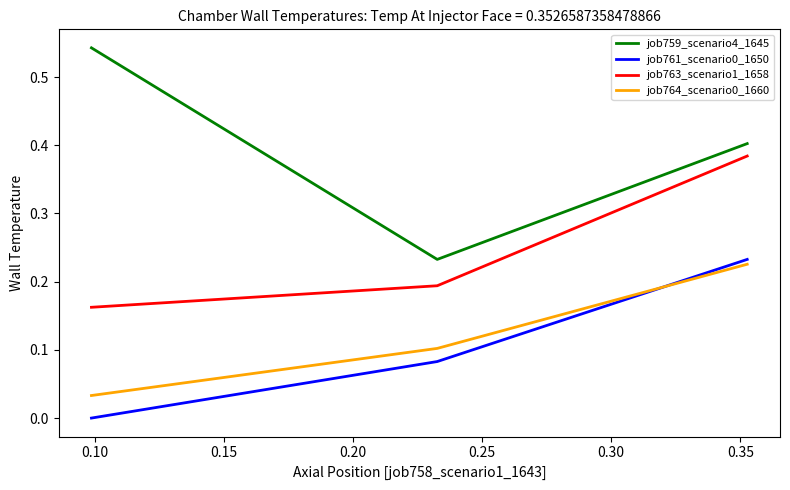

Count the number of data series in this chart.

4